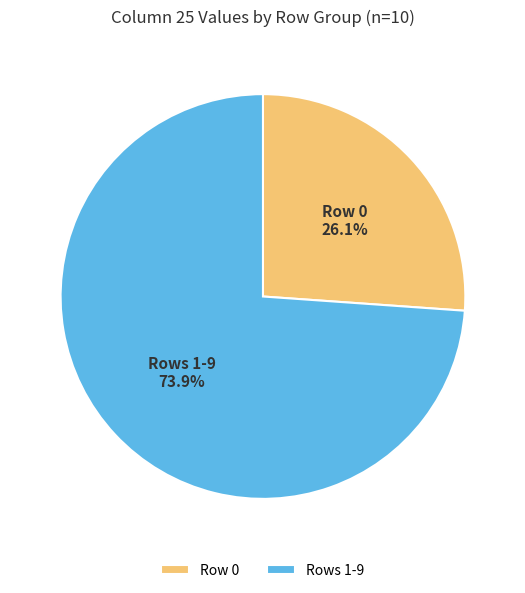

To the nearest percent, what is the average slice percentage?

50%